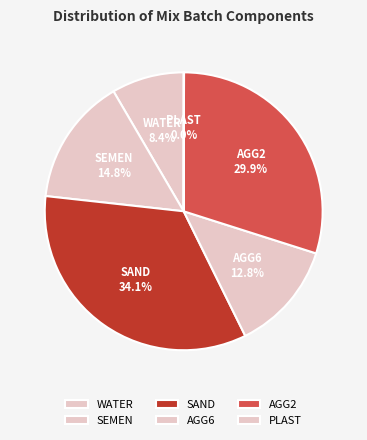

How many segments does this pie chart have?

6